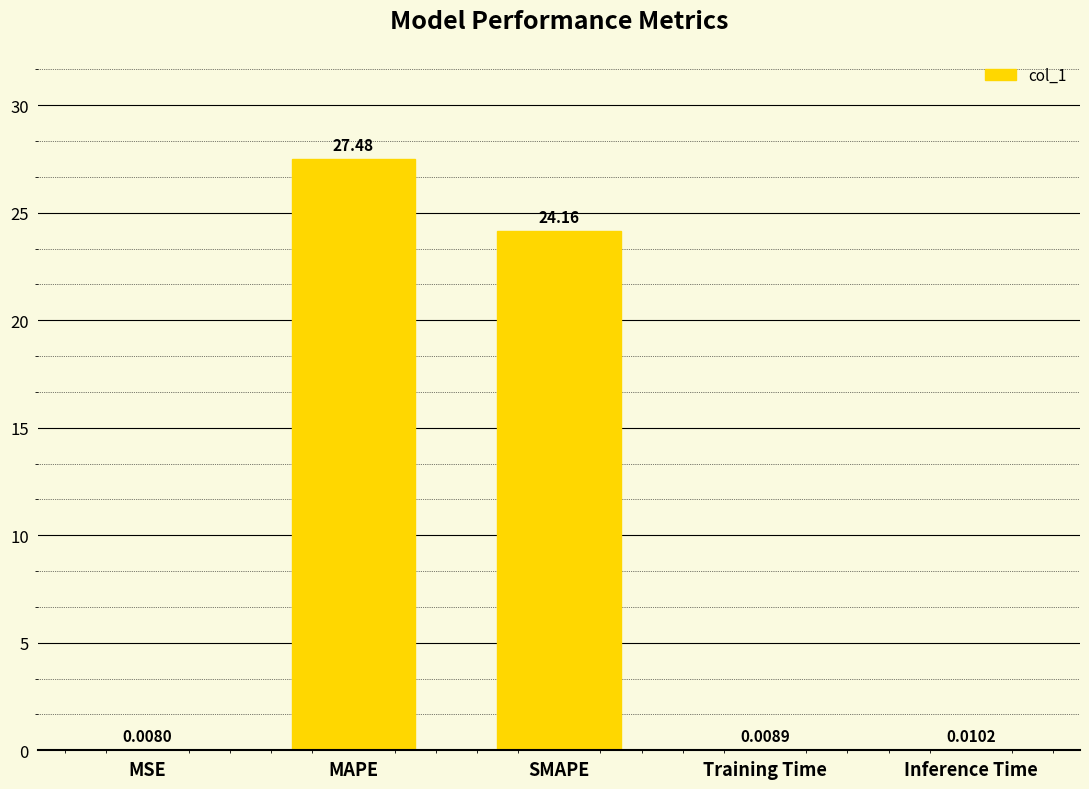

What is the difference between the values at SMAPE and MAPE?

3.3